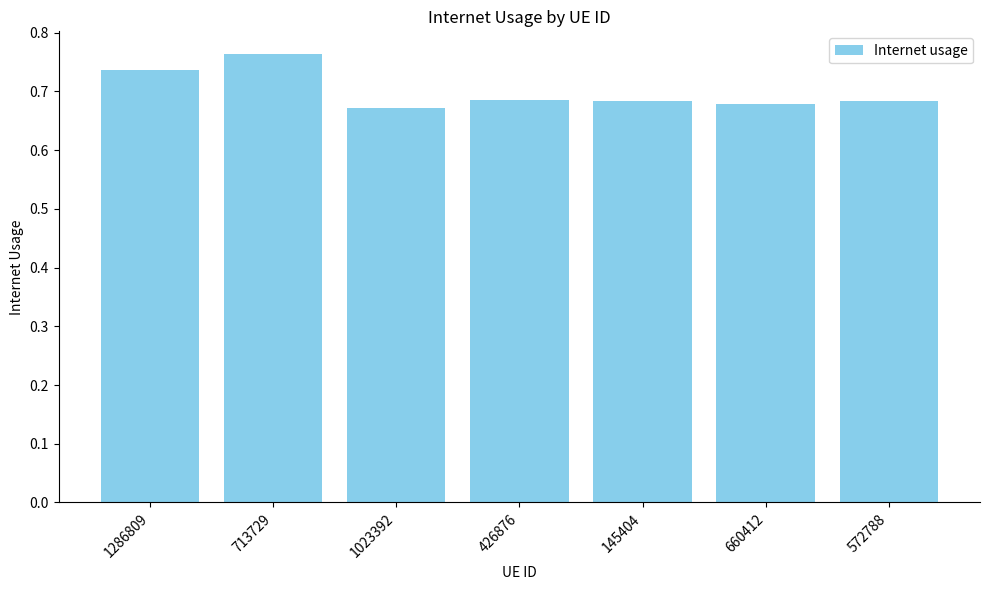

True or false: the data shows 0.2 at 1286809.

False